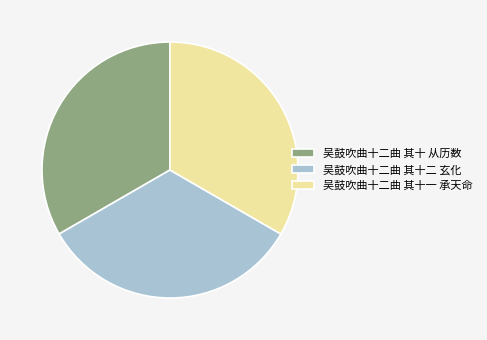

The 吴鼓吹曲十二曲 其十二 玄化 slice represents 22% of the pie. True or false?

False